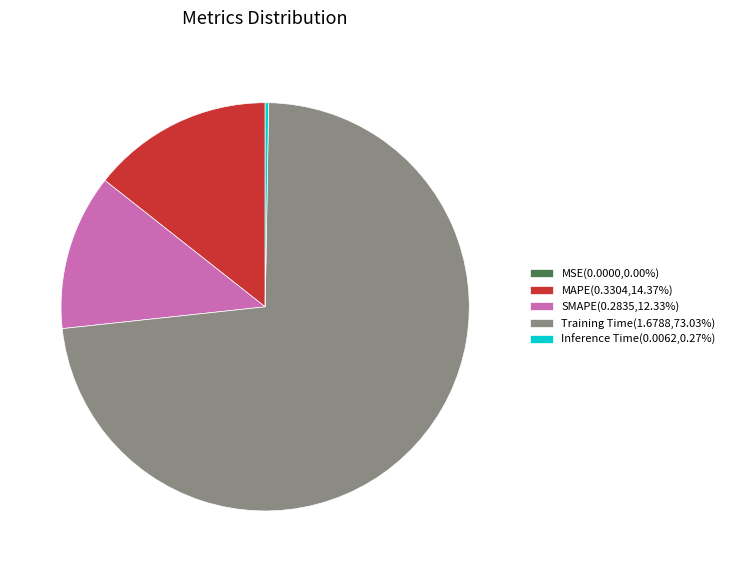

Between SMAPE and MAPE, which is larger?

MAPE